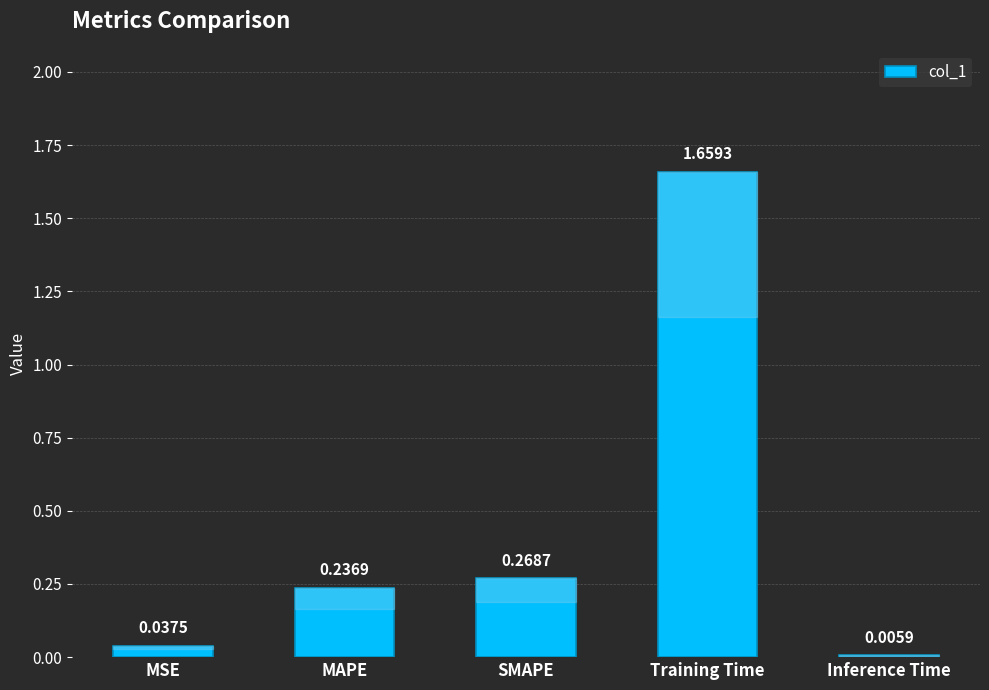

True or false: the data shows 0.1 at MSE.

False